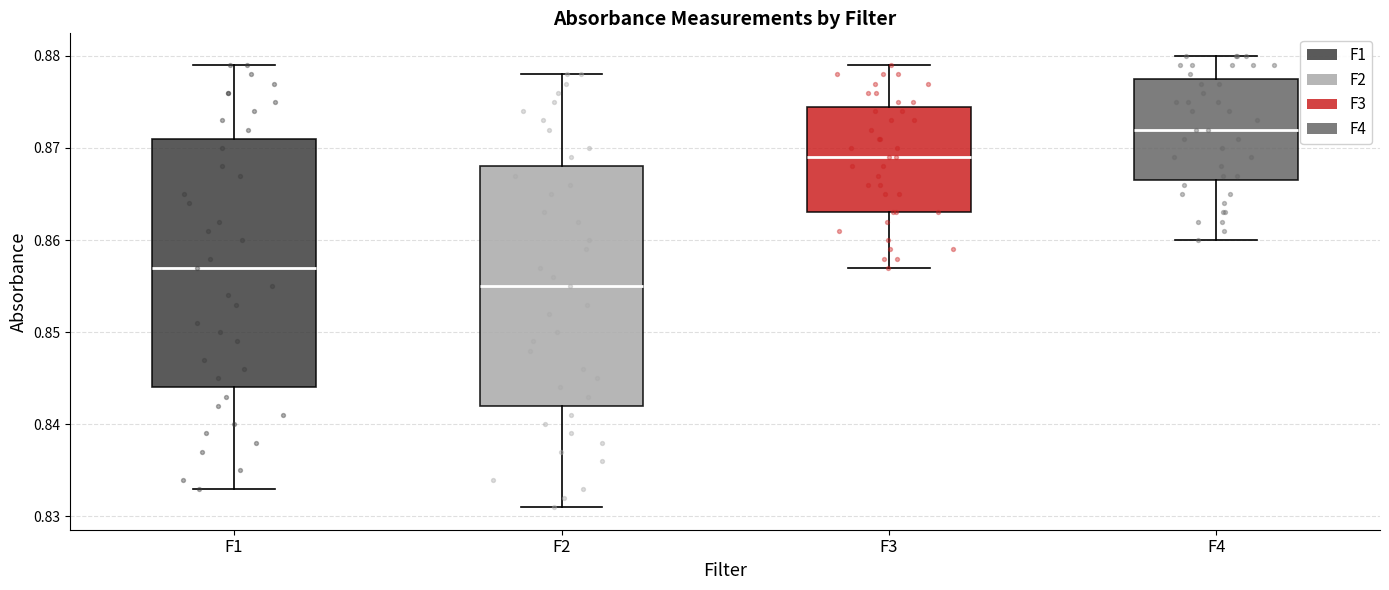

Which box's median line is the lowest?

F2